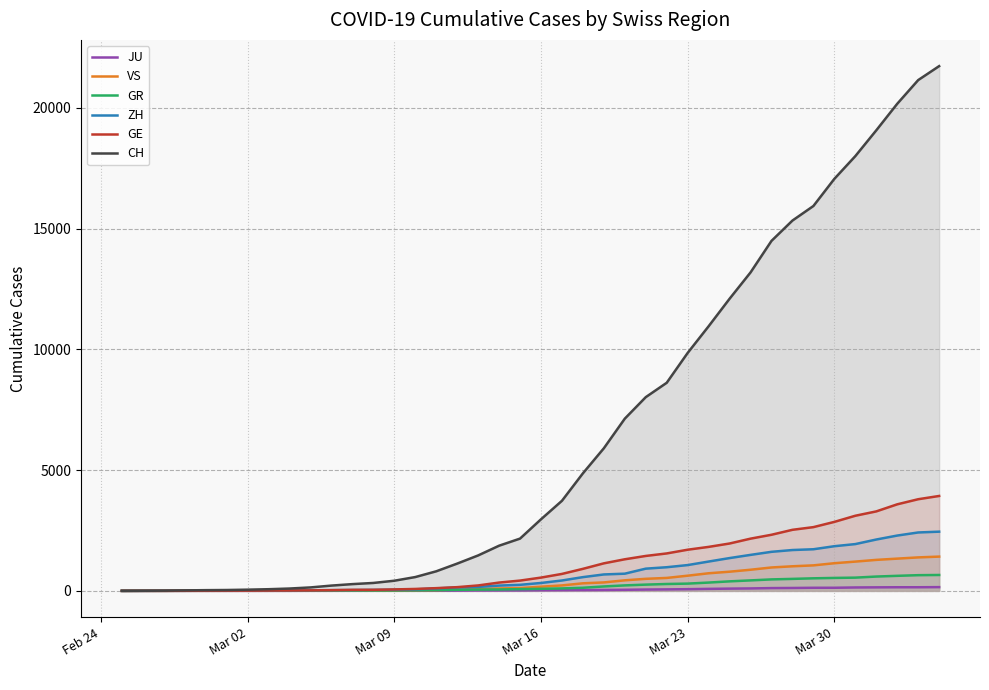

Which series has the largest total across all categories?

CH